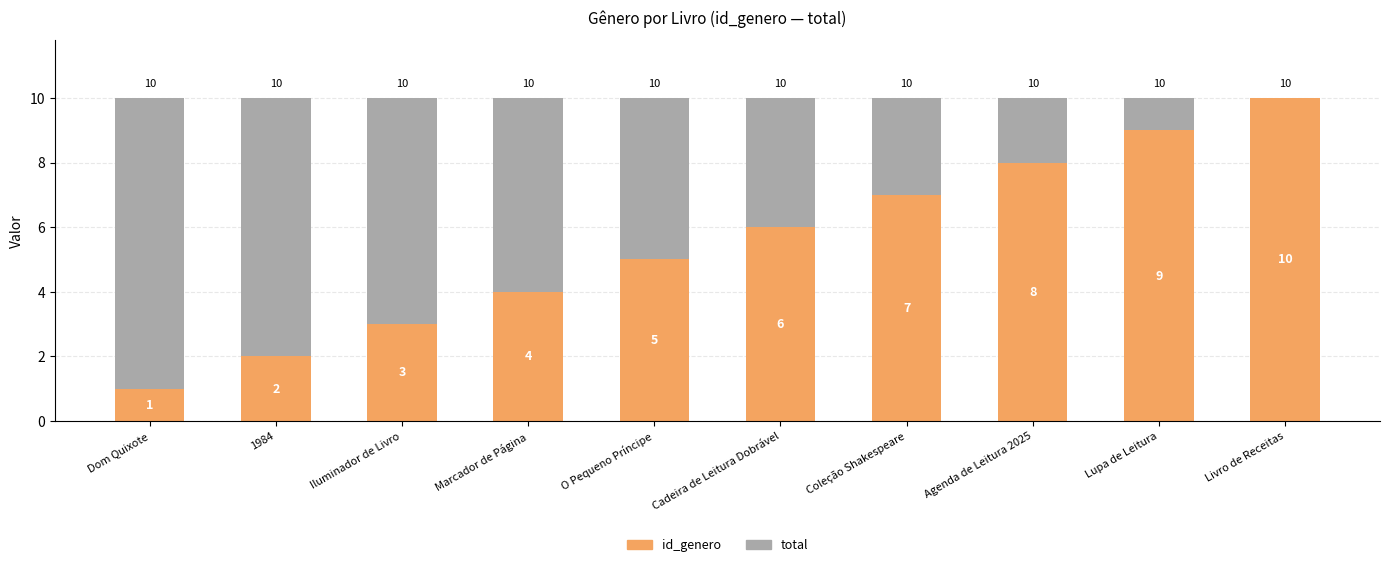

What is the total value across all series at Lupa de Leitura?

10